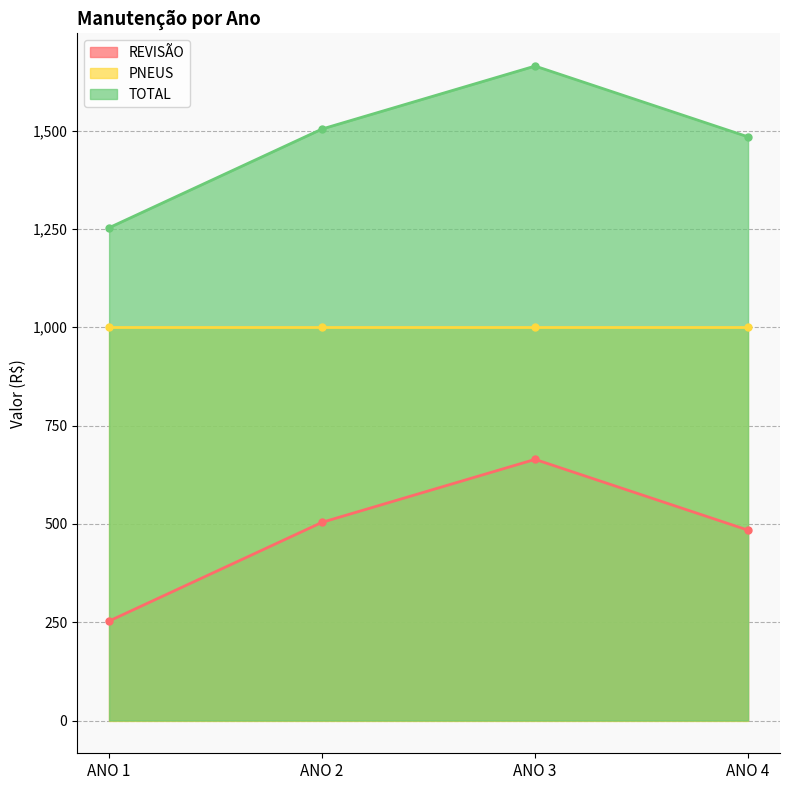

Which series changed the most between ANO 1 and ANO 2?

REVISÃO